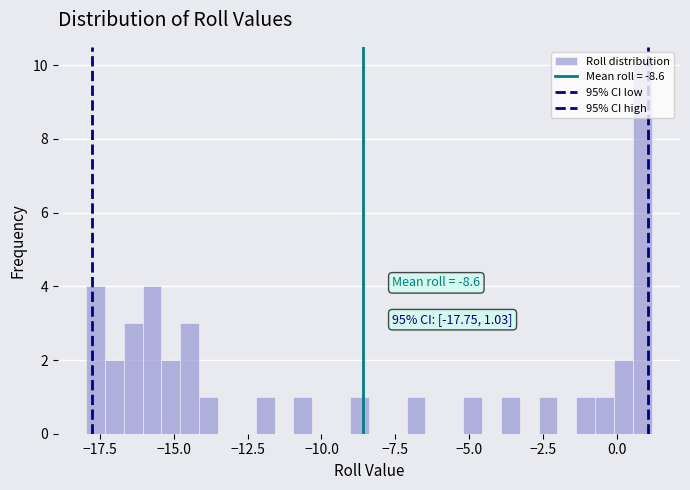

Around what value on the x-axis is the tallest bar? Give the approximate position of its centre, as read against the axis.

1.0